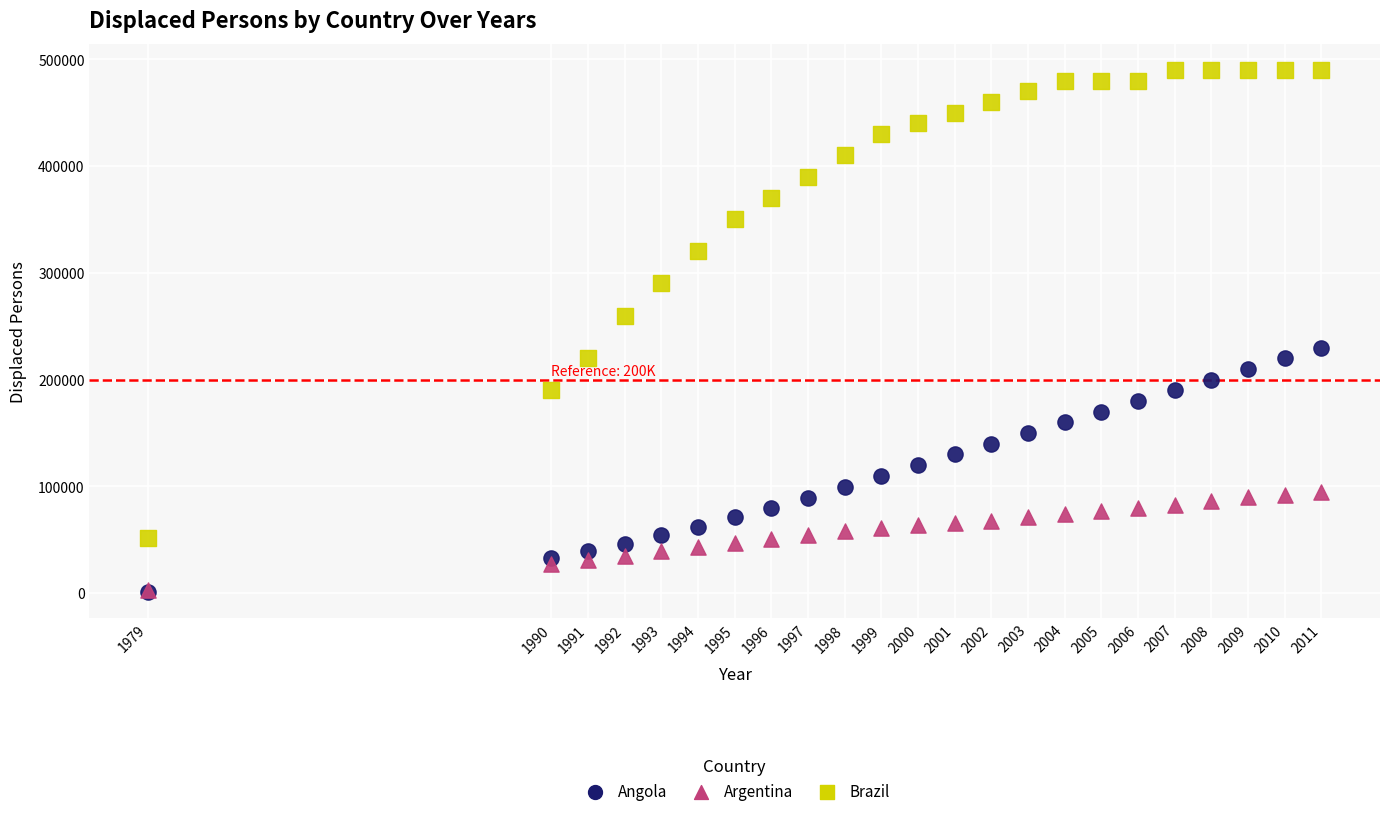

Which series contains the highest Y value?

Brazil